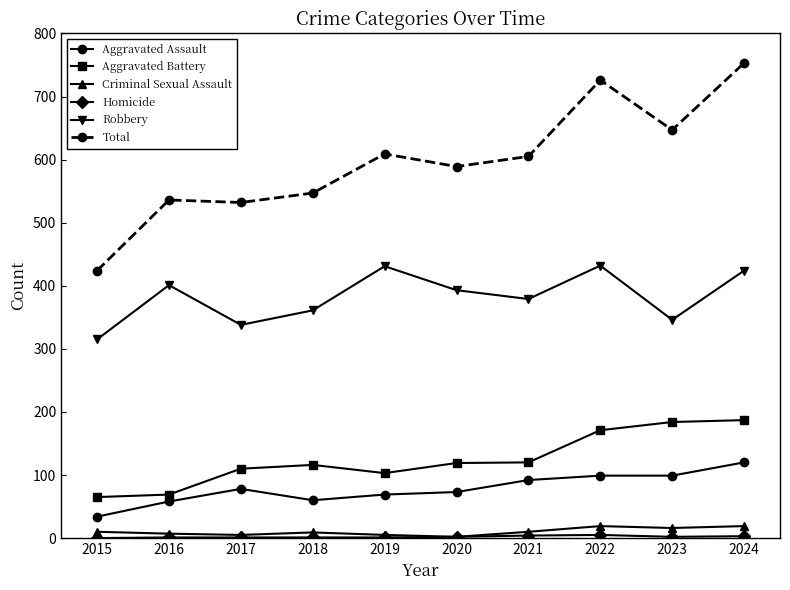

How many lines are shown in the chart?

6